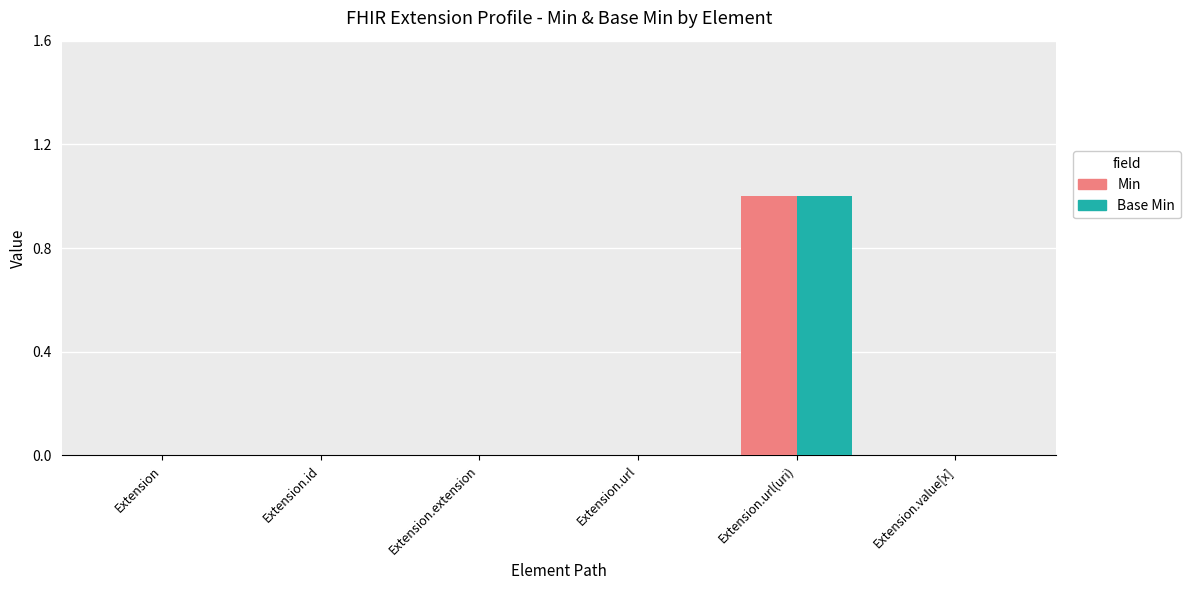

At which category is the sum across all series the highest?

Extension.url(uri)